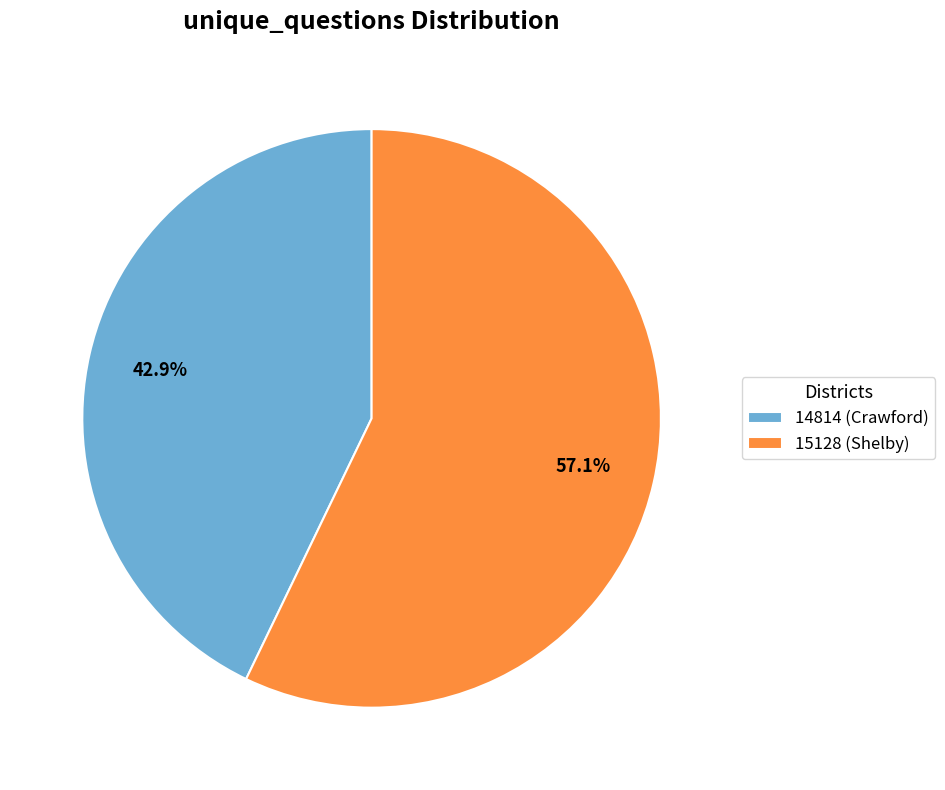

Does 14814 (Crawford) account for over 50% of the chart?

No